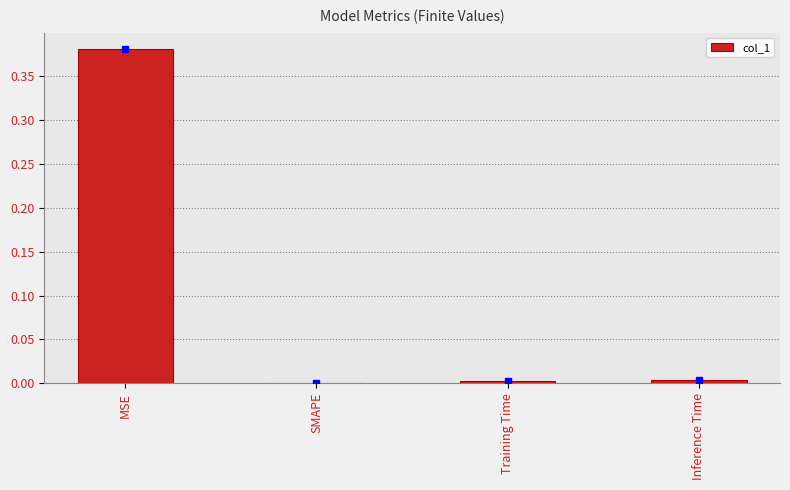

Which label corresponds to the largest value in the chart?

MSE